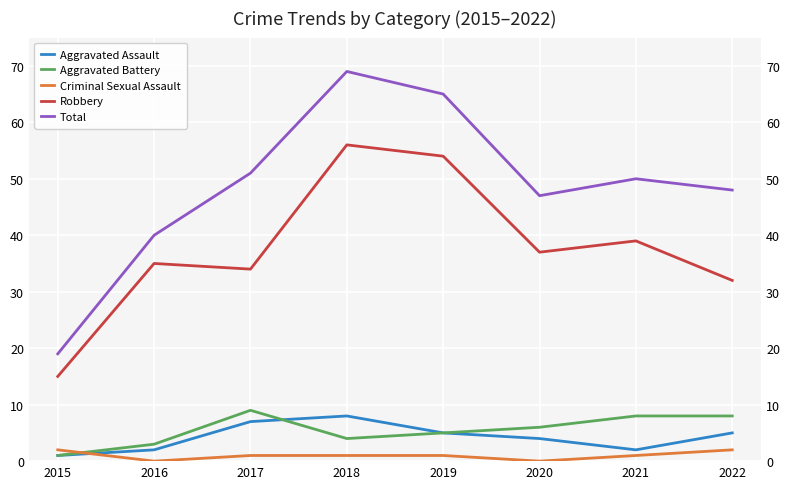

Does the chart display data point markers on the line(s)?

No